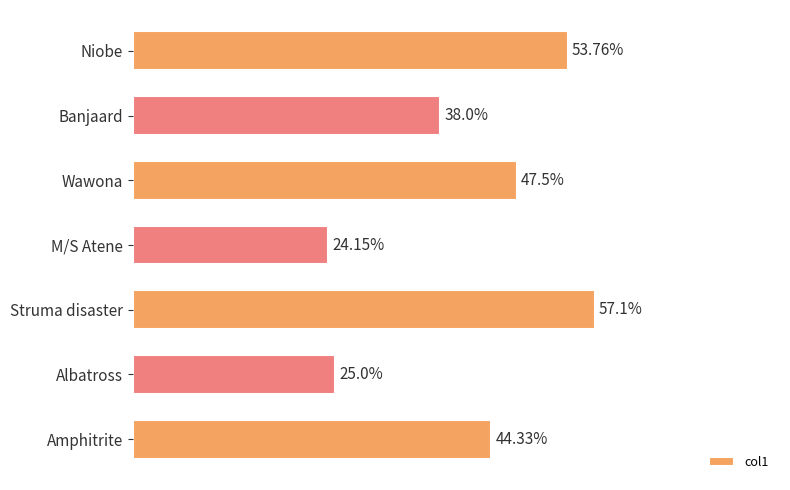

Which category has the lowest value across all series?

M/S Atene